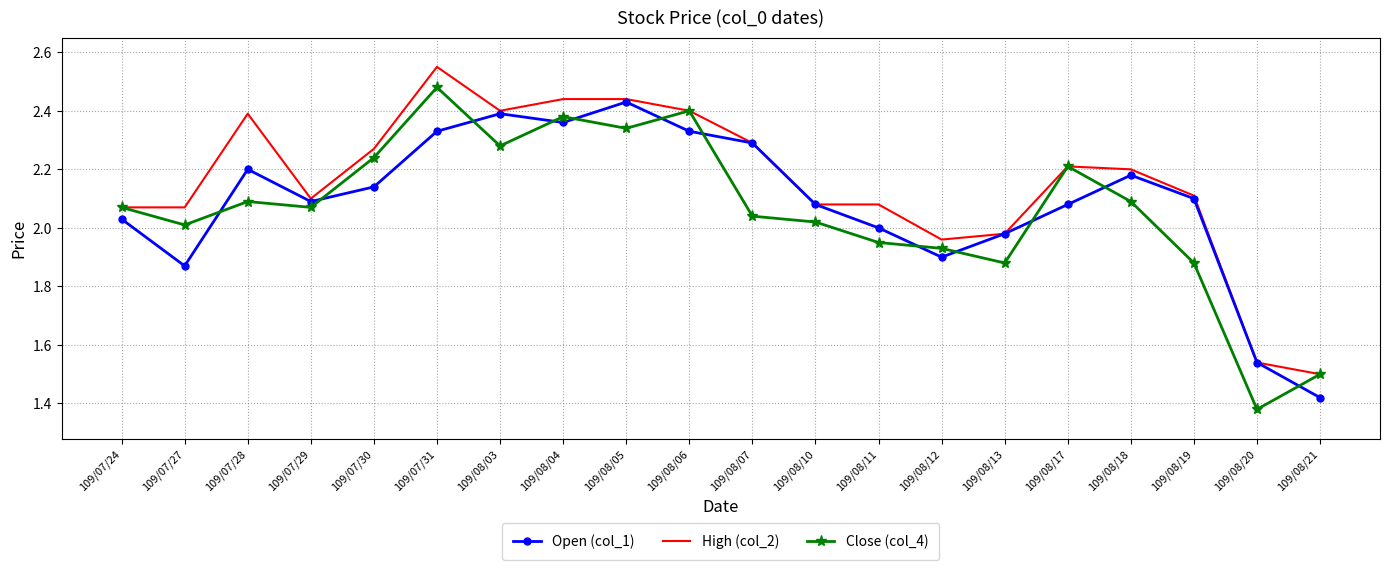

How many values in the Close (col_4) series are below 2?

6